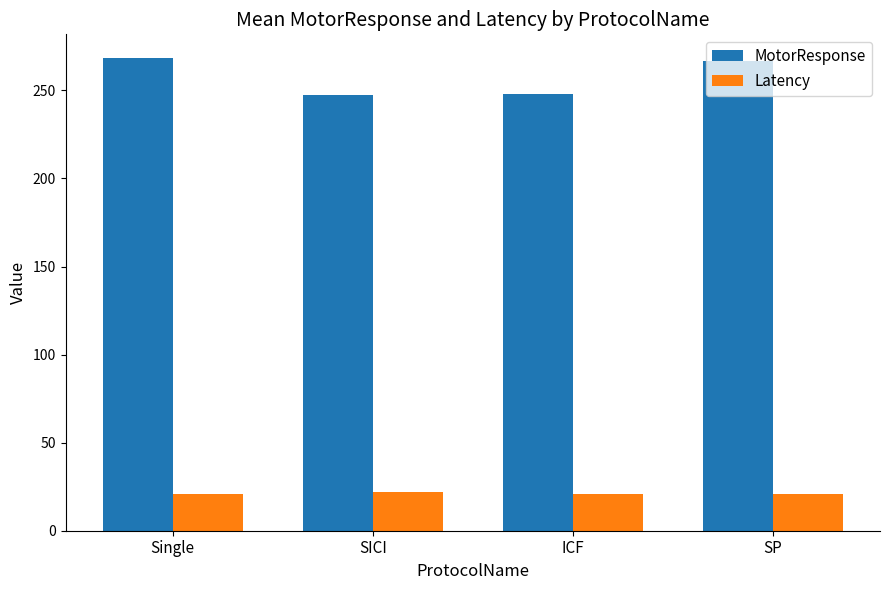

What is the sum of the MotorResponse values at ICF and SP?

514.6